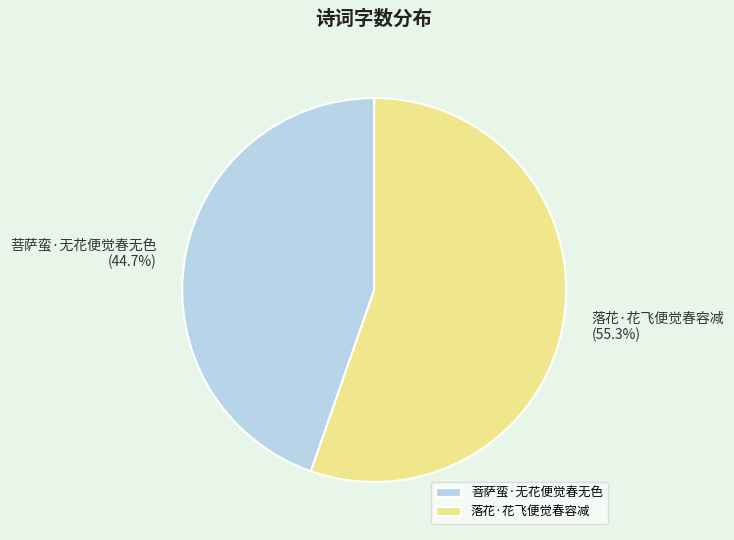

What percentage do 落花·花飞便觉春容减 and 菩萨蛮·无花便觉春无色 together represent?

100.0%